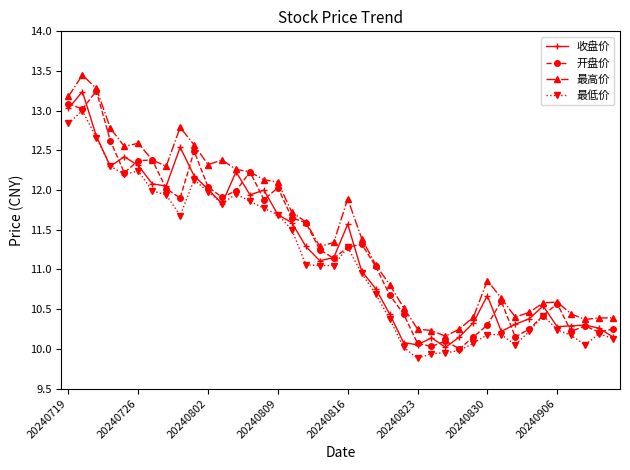

What is the value of the 最高价 point at the 30th from the left?

10.4